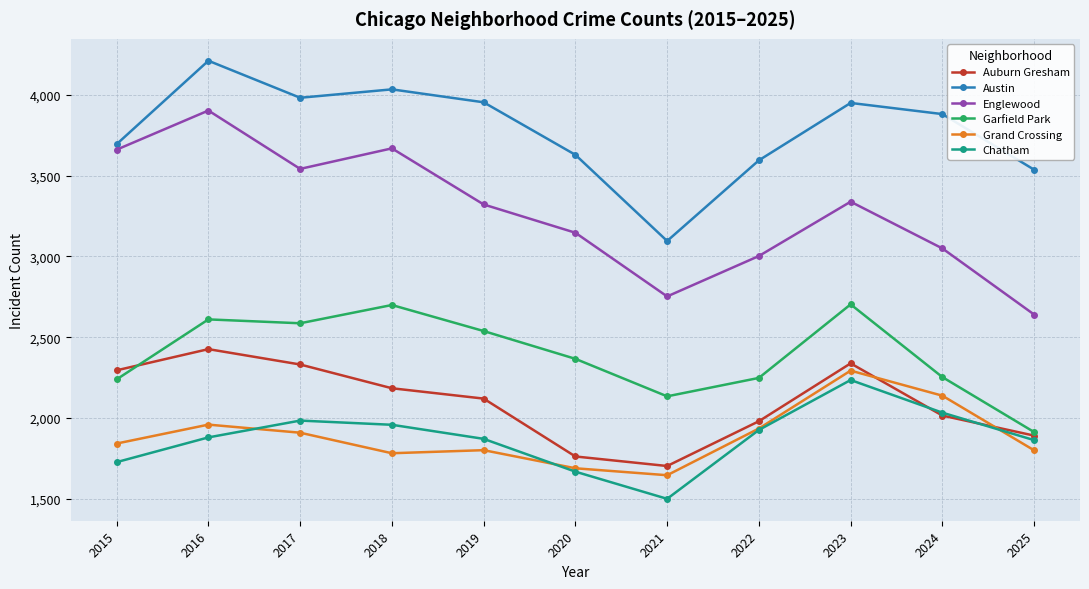

Which series has the widest spread of values?

Englewood